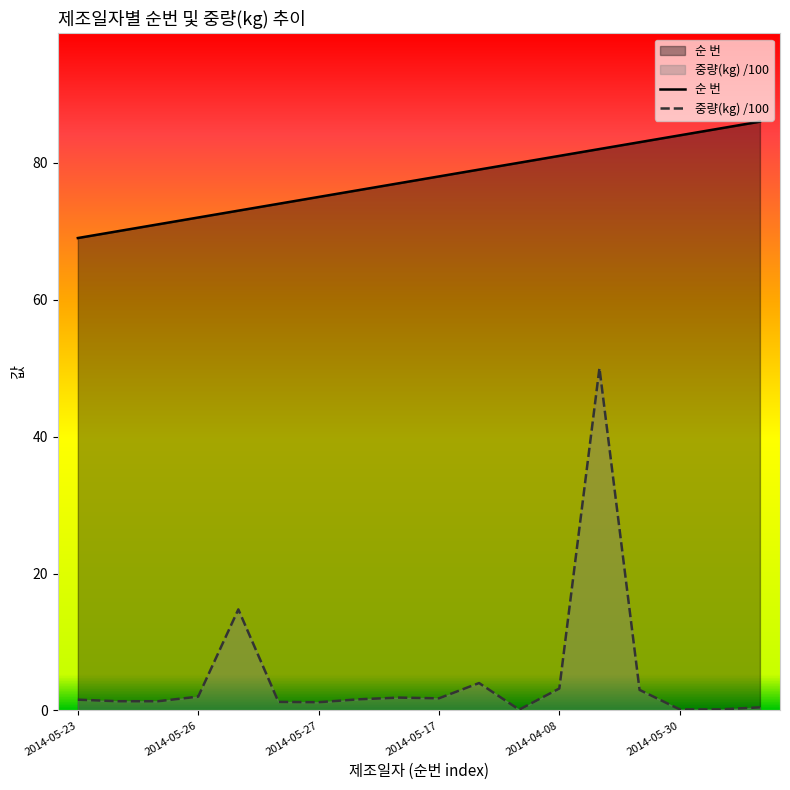

Reading left to right, what are all the values shown in this chart?

순 번: 69.0	70.0	71.0	72.0	73.0	74.0	75.0	76.0	77.0	78.0	79.0	80.0	81.0	82.0	83.0	84.0	85.0	86.0
중량(kg): 1.6	1.3	1.3	2.0	14.8	1.2	1.2	1.6	1.9	1.8	4.0	0.1	3.2	50.0	3.0	0.1	0.1	0.5